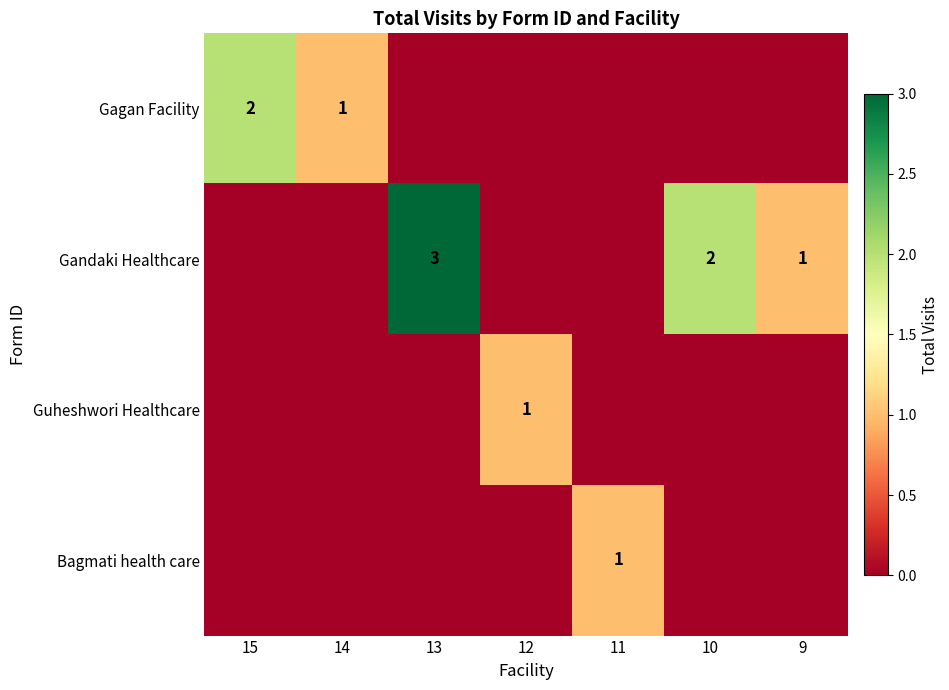

True or false: Gagan Facility has a value of 1 at 14.

True